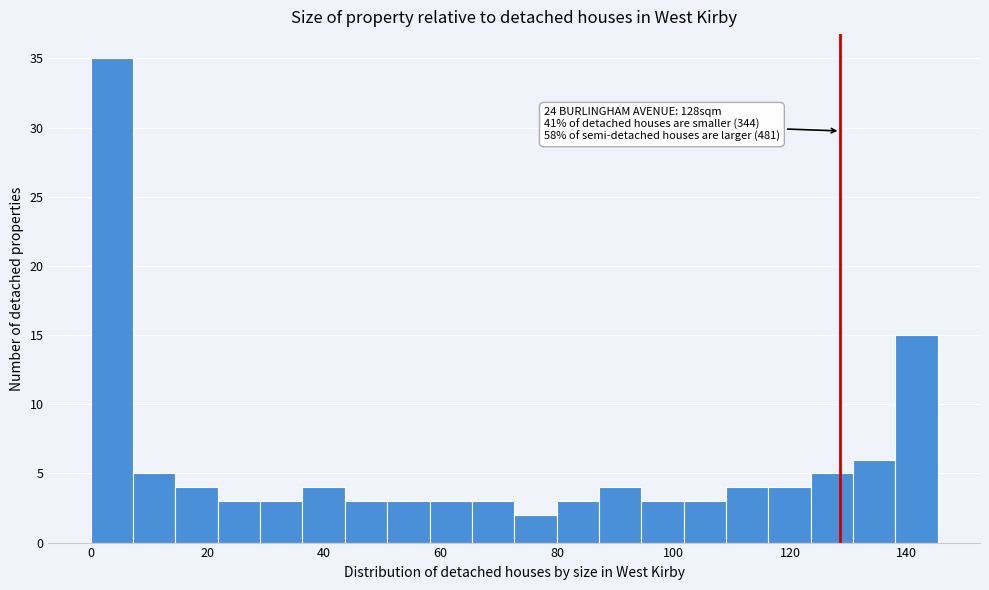

Read against the x-axis, roughly where is the centre of the tallest bar?

4